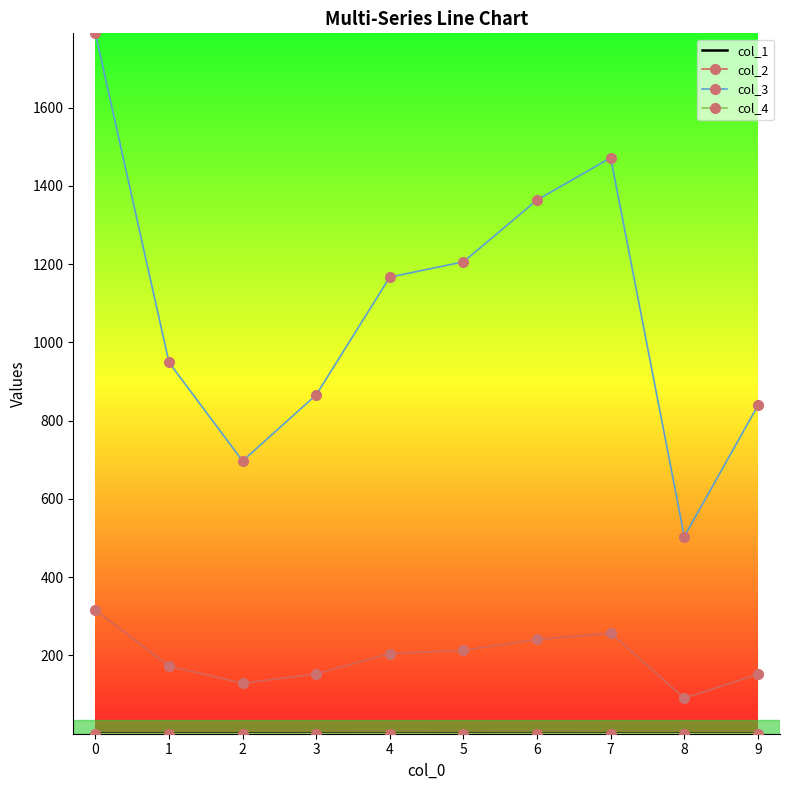

True or false: col_2 and col_3 cross at least once.

False